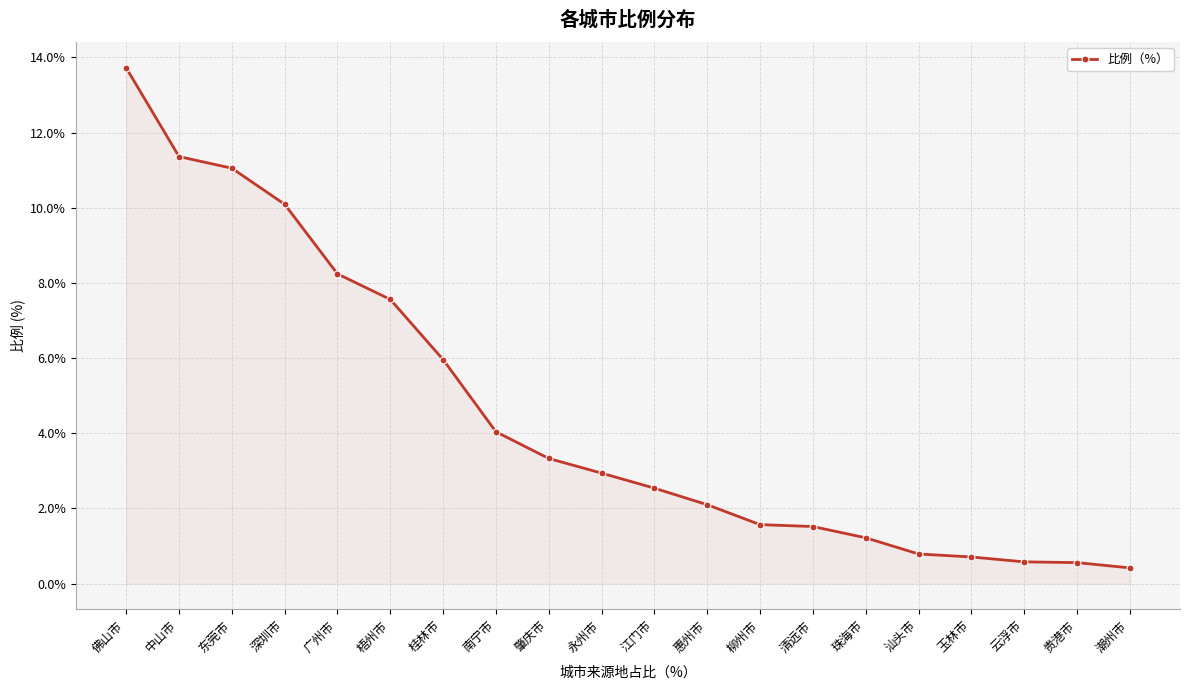

At which label is the value closest to 7?

梧州市